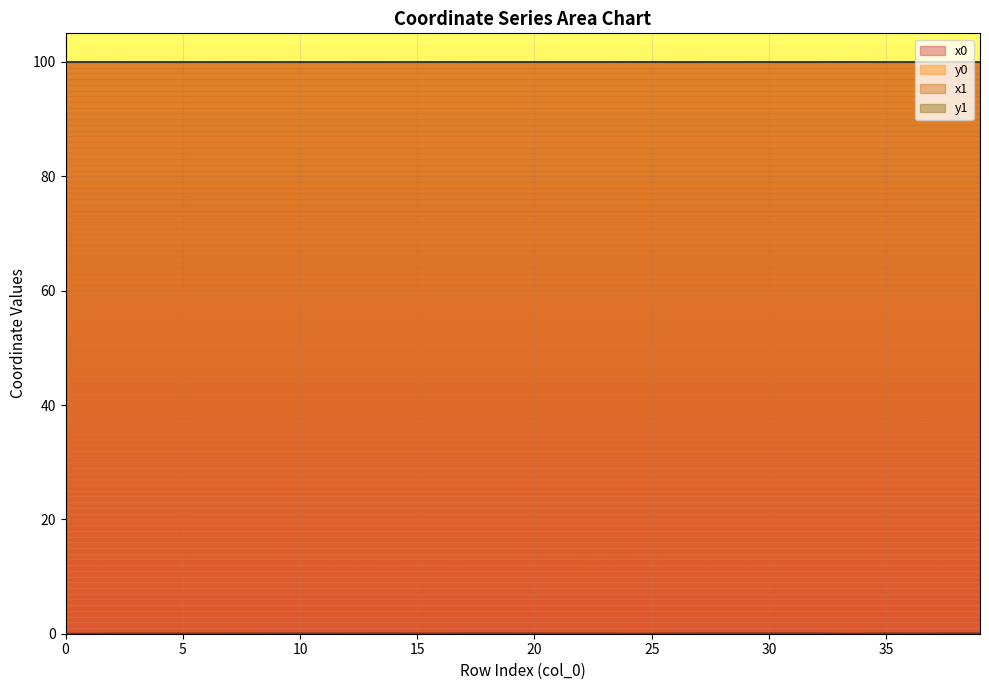

The value of x0 at 34 is 100.0. True or false?

True